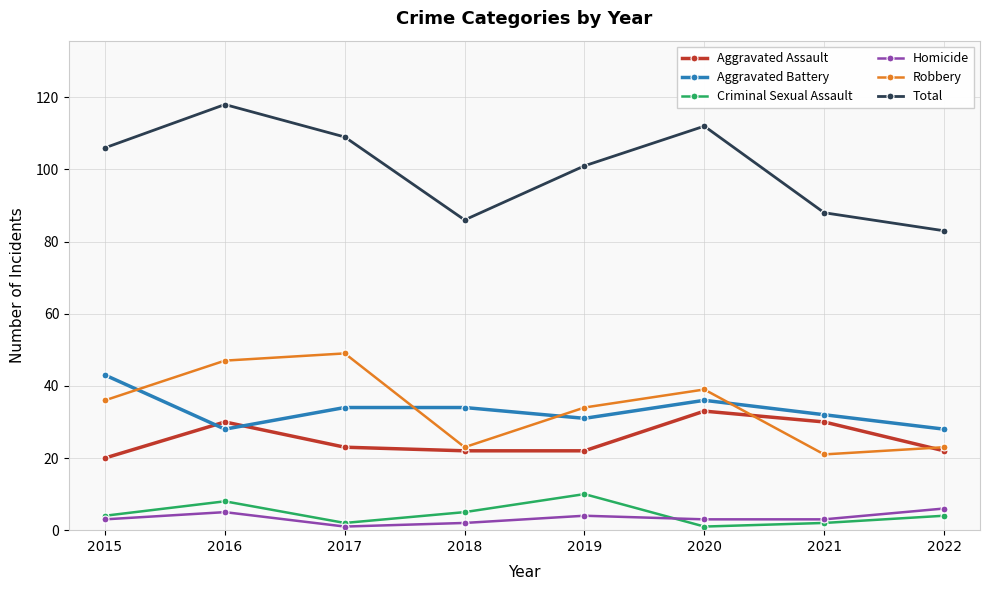

Is the value of Homicide at 2016 greater than the value of Aggravated Assault at 2022?

No